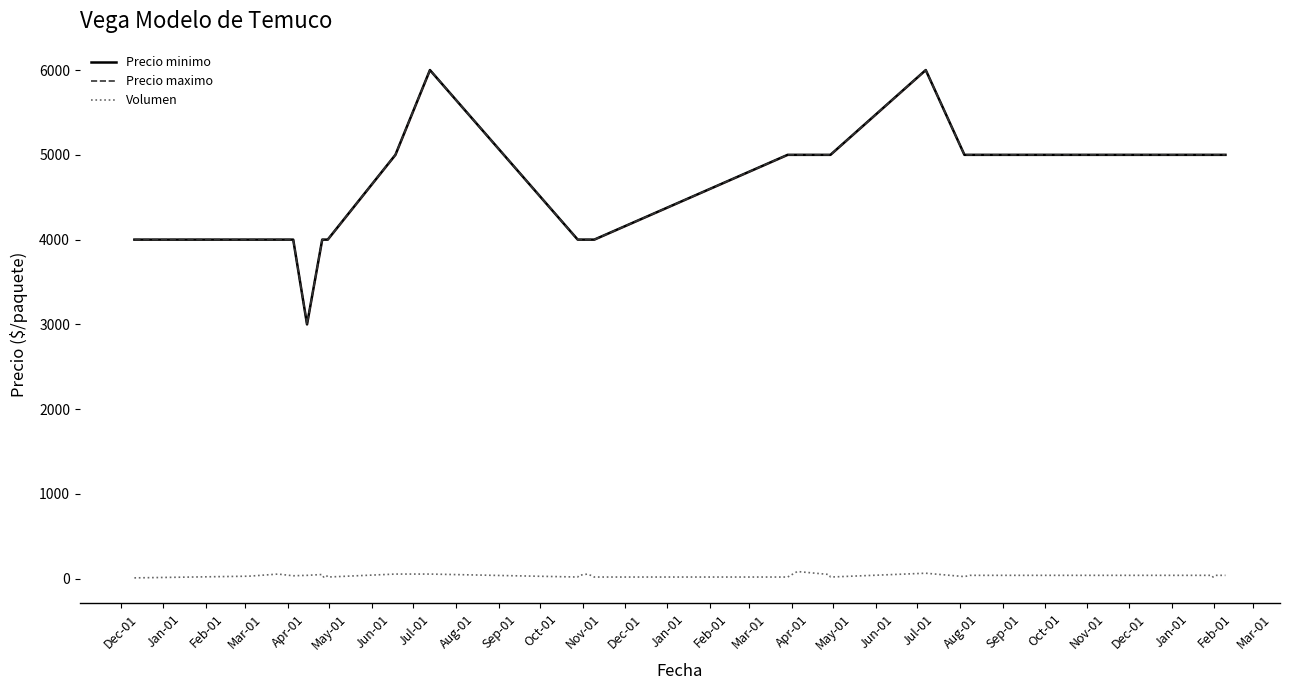

What is the label of the 18th point from the left?

May-01